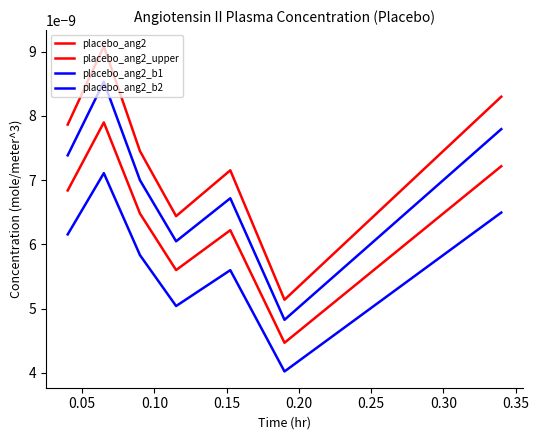

How many distinct data groups are displayed?

4